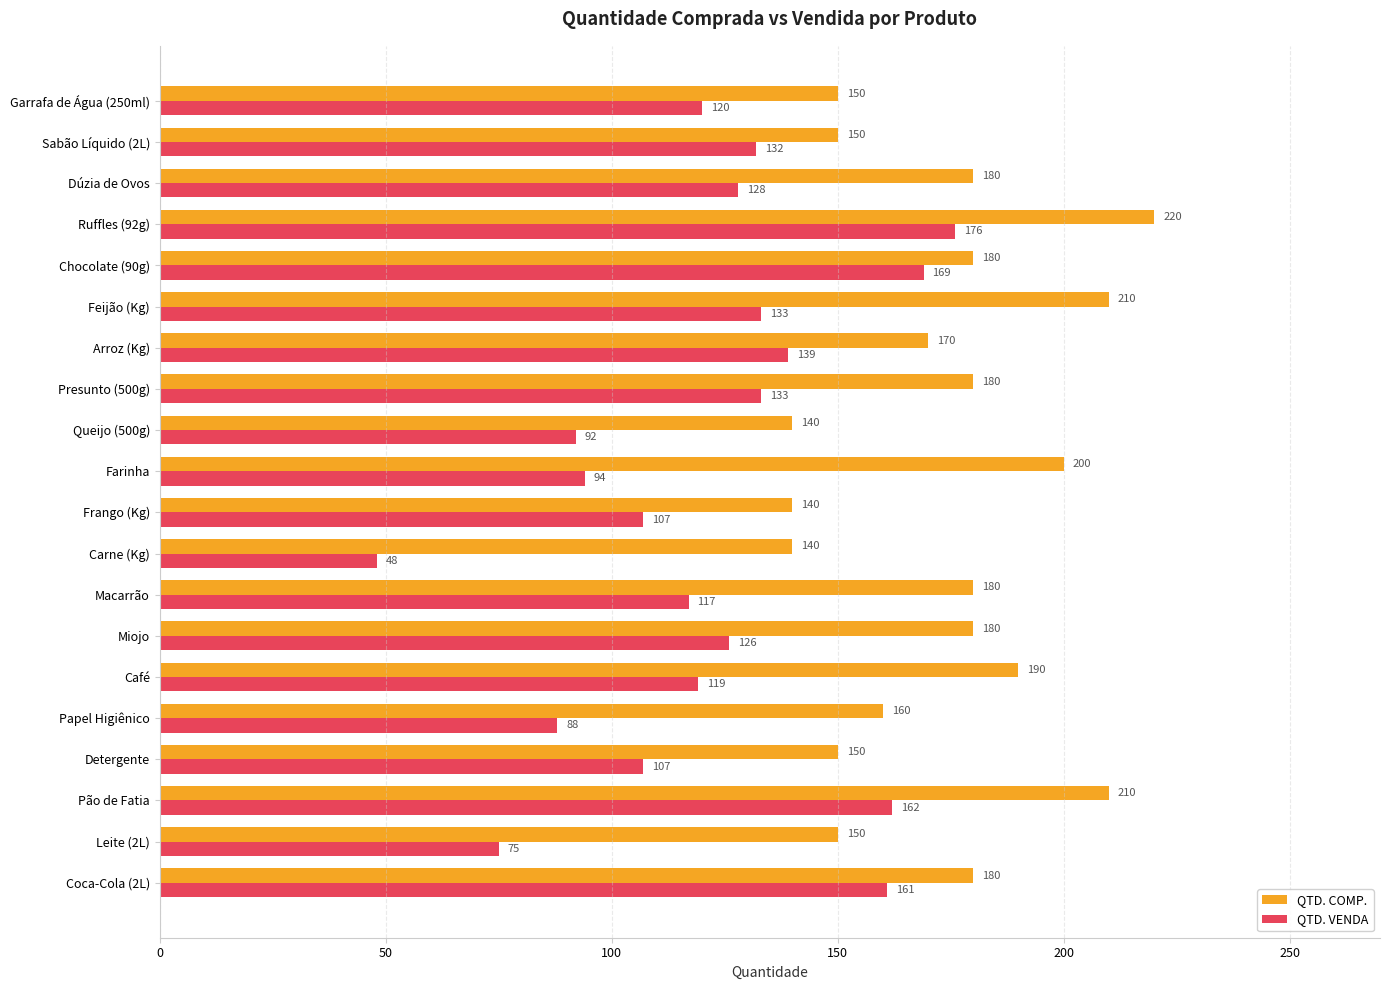

What is the lowest value of the QTD. COMP. series?

140